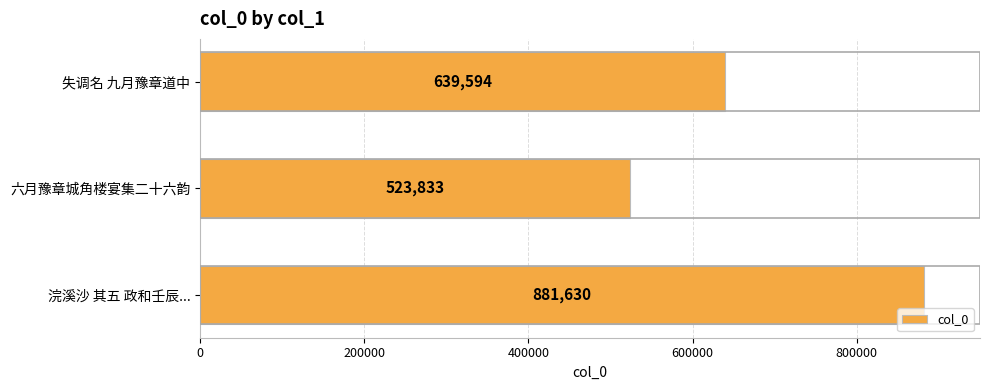

True or false: the data shows 881630 at 浣溪沙 其五 政和壬辰....

True